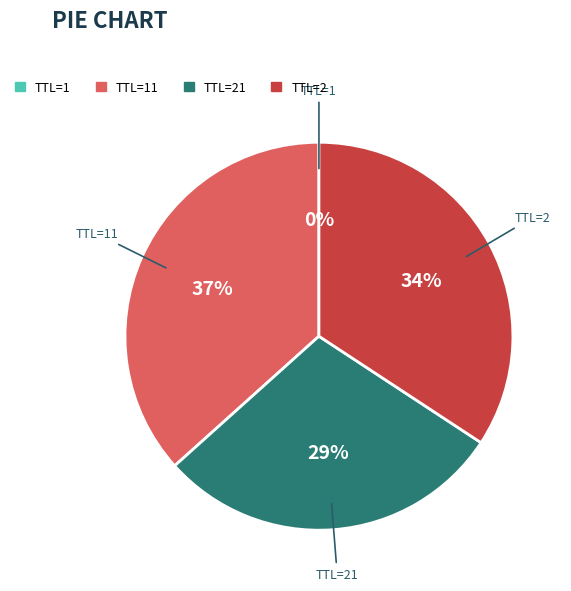

Is there any slice that represents more than half of the pie?

No